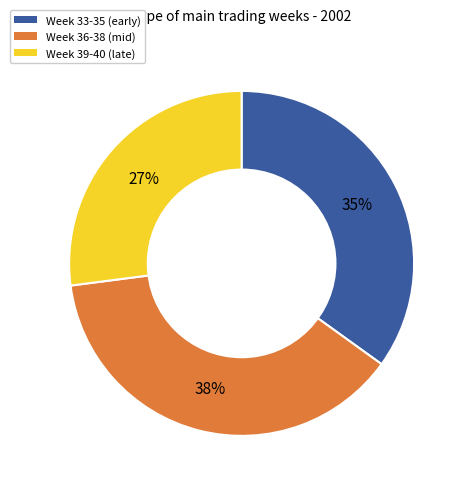

Is there a majority slice in this chart?

No